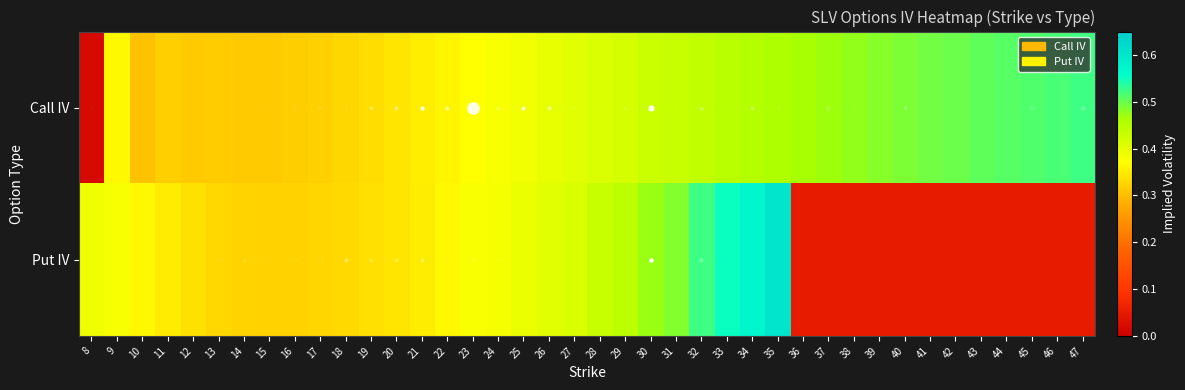

Which series has the largest range (max minus min)?

Put IV